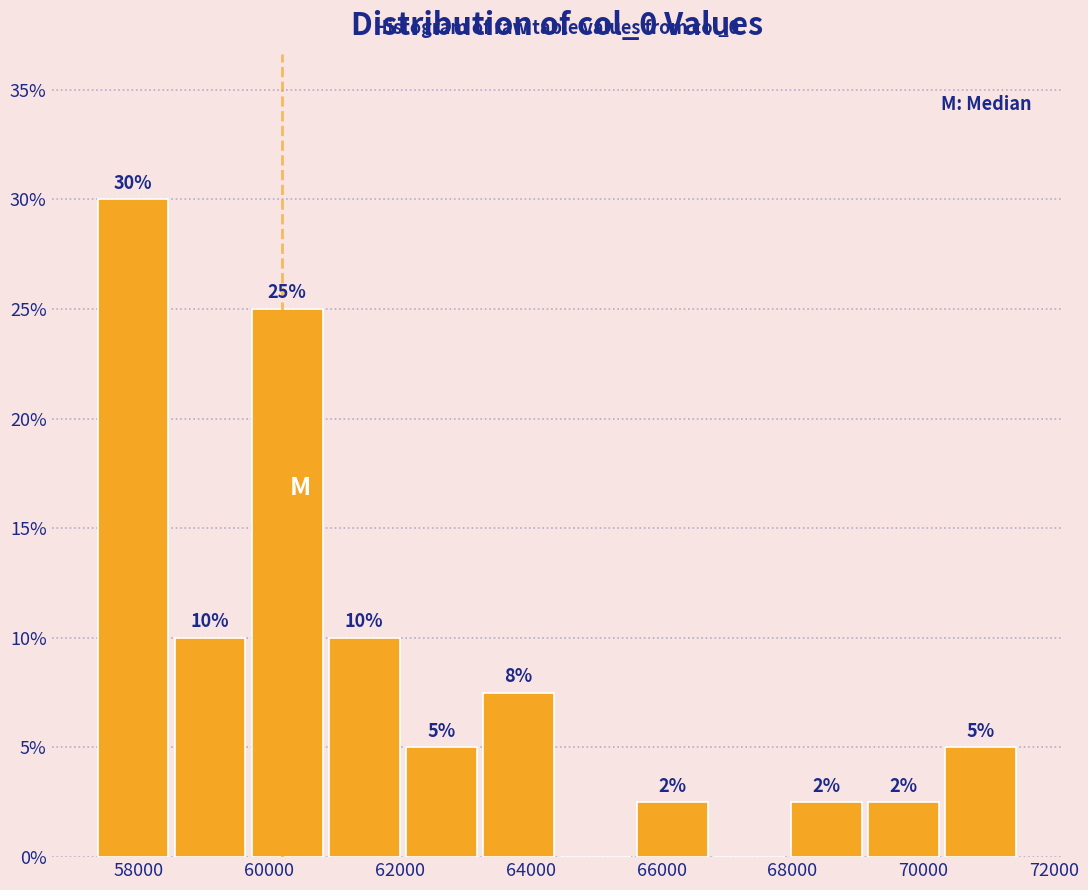

Over which range of the x-axis is the bar tallest?

57400 to 58600